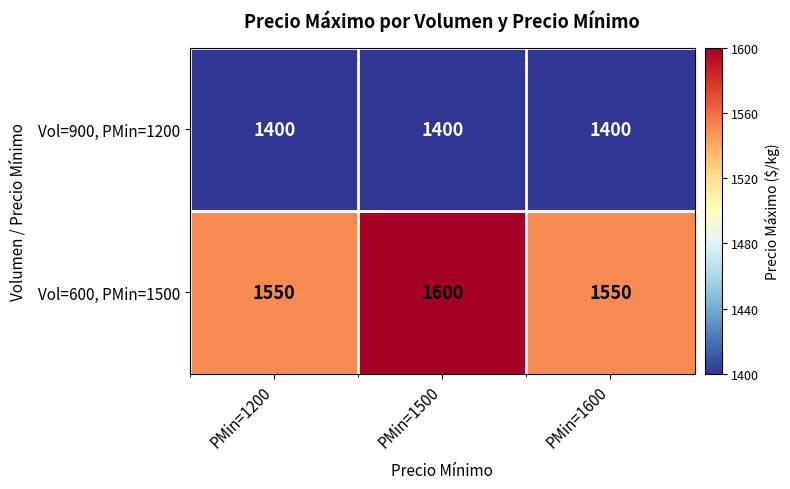

Reading left to right, list all the values displayed in this chart.

Vol=900, PMin=1200: 1400	1400	1400
Vol=600, PMin=1500: 1550	1600	1550